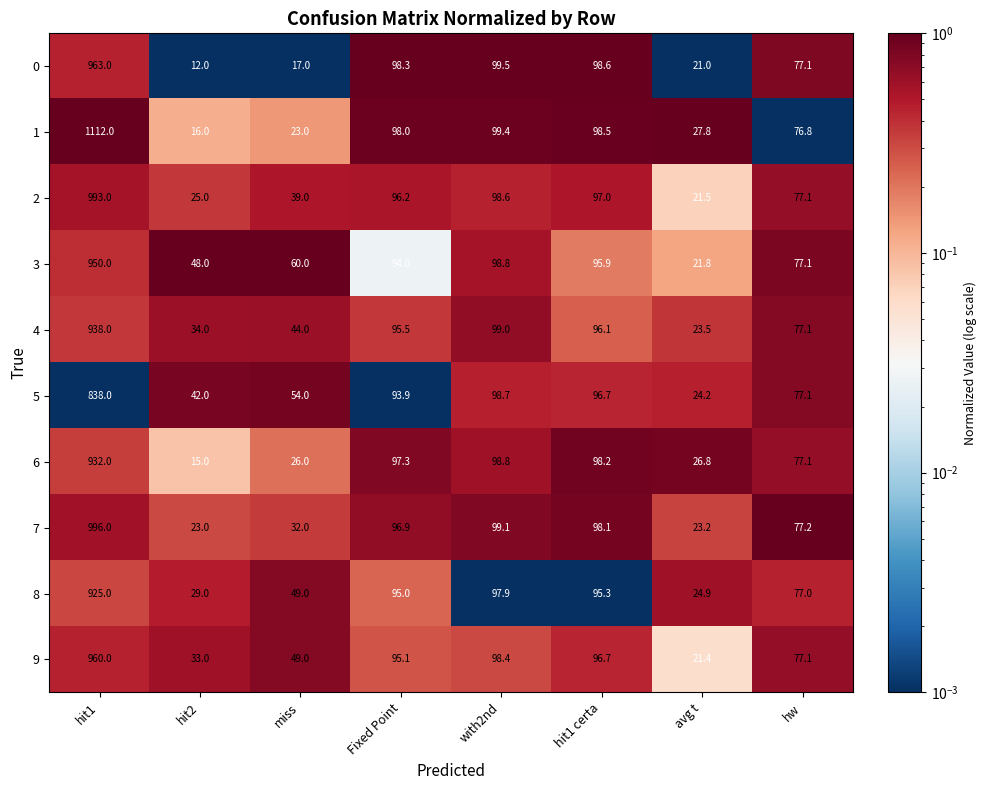

Is it true that 3 equals 77.1 at hw?

True